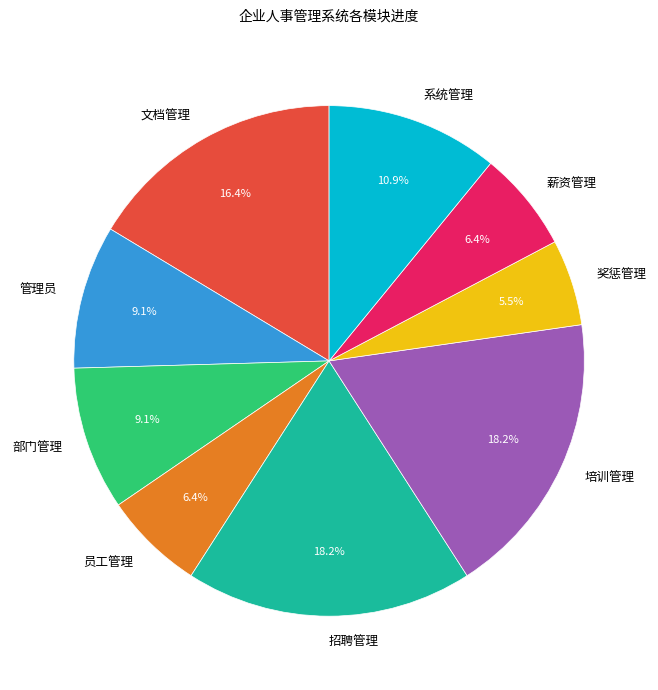

How many segments does this pie chart have?

9